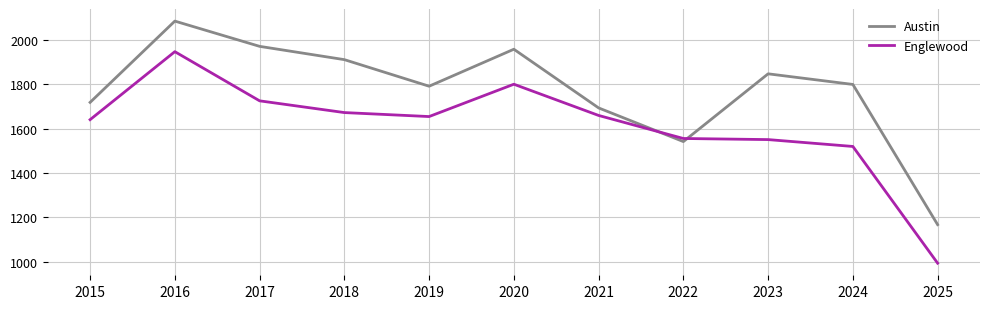

What value does the Englewood series have at 2017, to the nearest 10?

1730